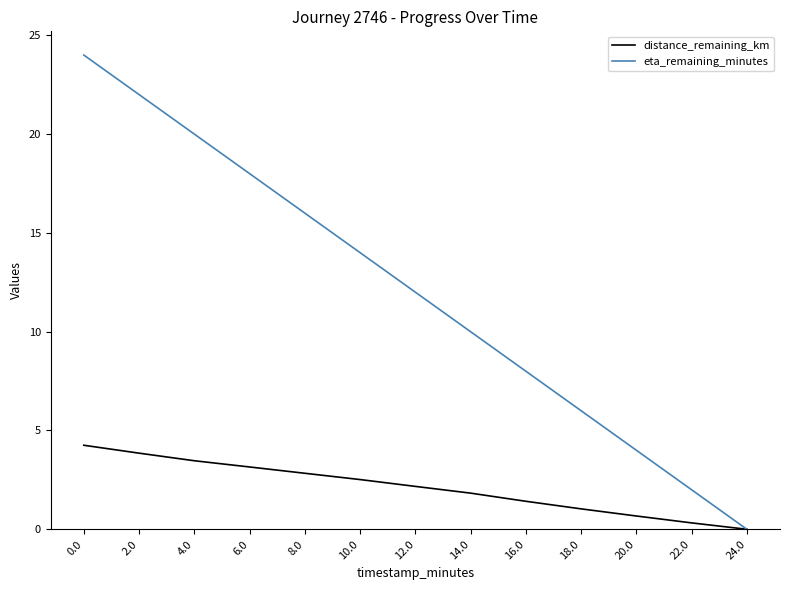

Rank the series by their average value, from lowest to highest.

distance_remaining_km, eta_remaining_minutes